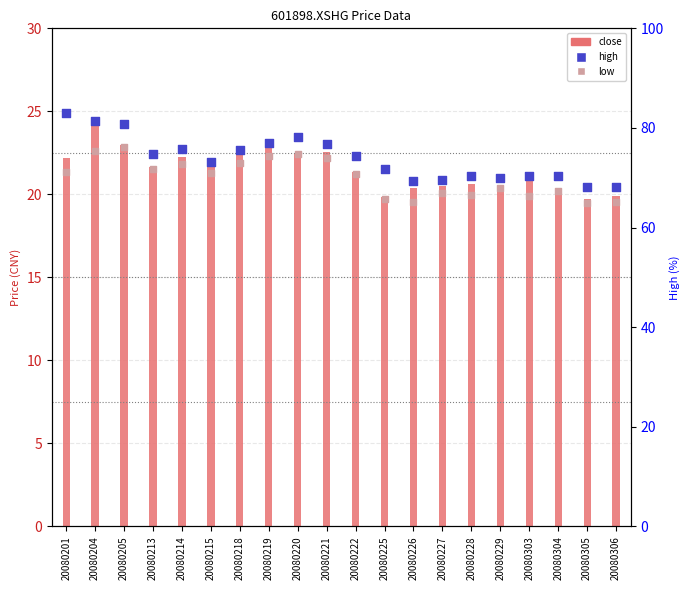

Is the value of high at 20080221 greater than the value of close at 20080215?

Yes